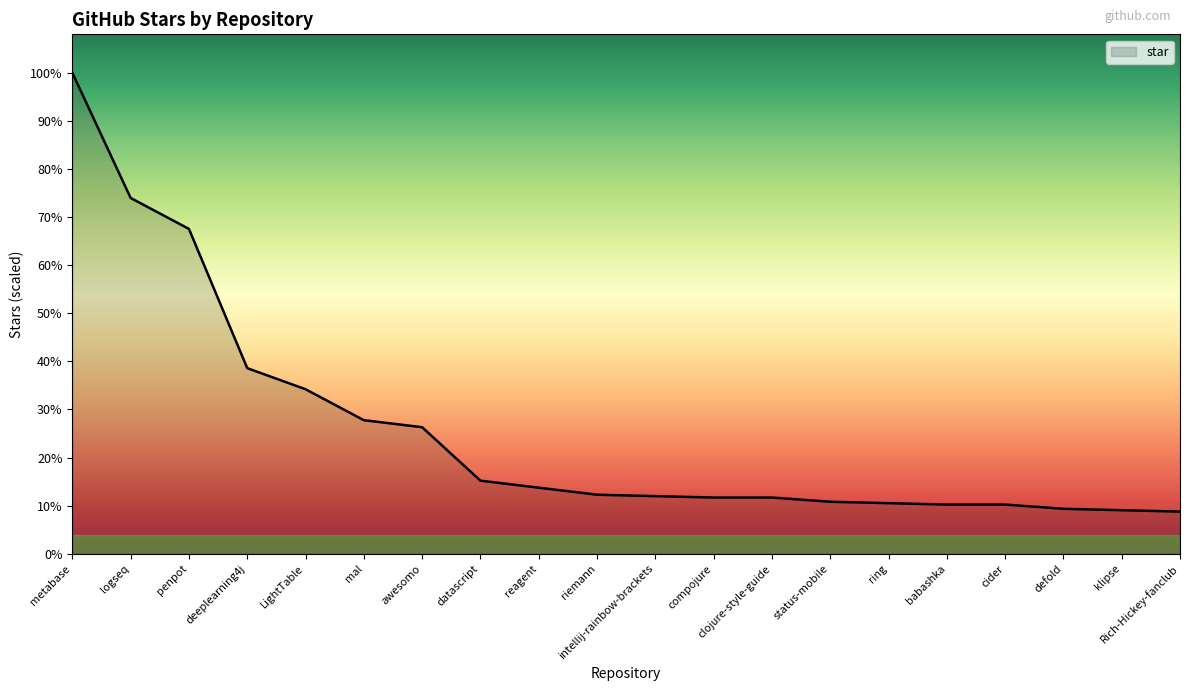

At which category does the chart reach its minimum across all series?

Rich-Hickey-fanclub